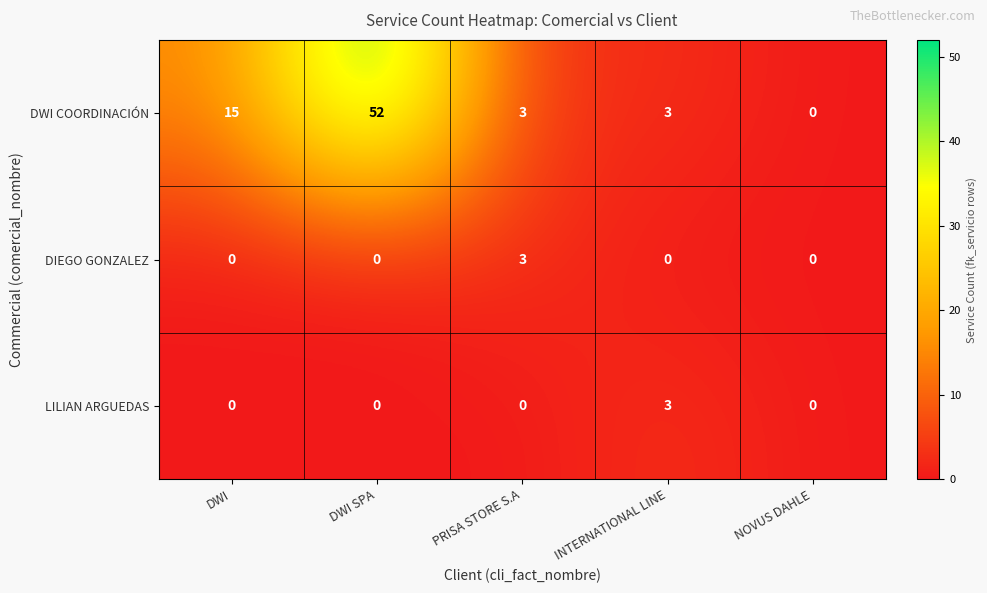

The DWI COORDINACIÓN series shows 0 at NOVUS DAHLE. True or false?

True